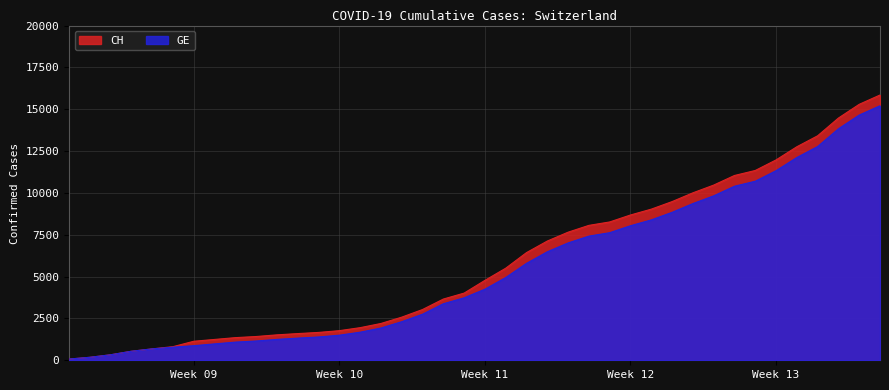

Which category has the highest value in the CH series?

2020-04-04